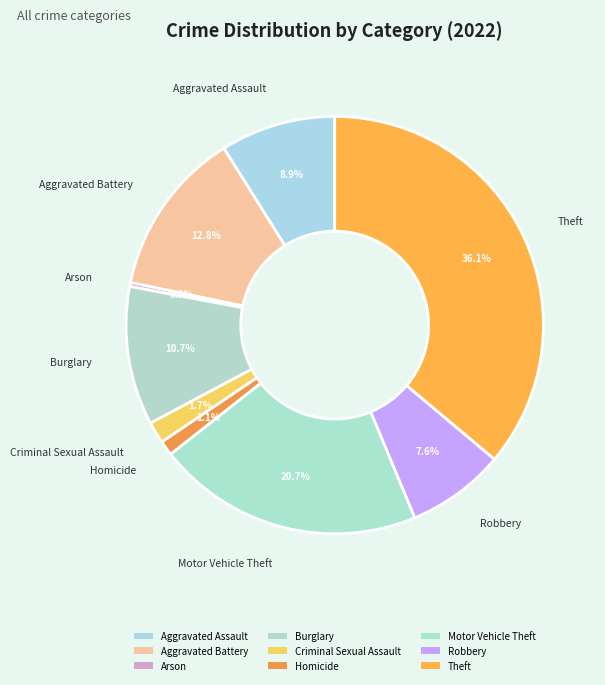

Does Criminal Sexual Assault represent more than half of the total?

No